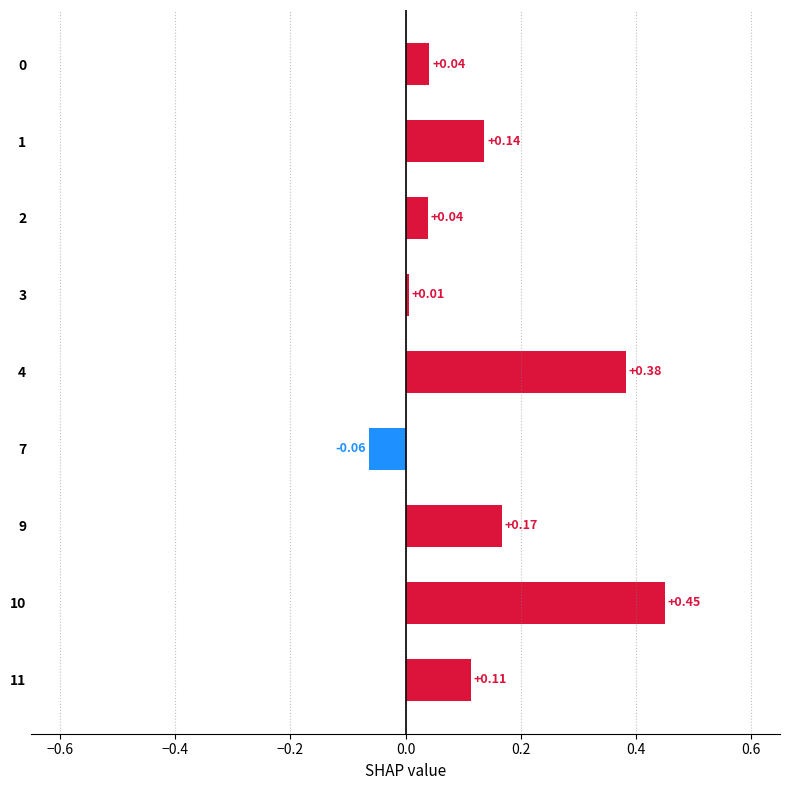

What is the sum of all values?

1.3